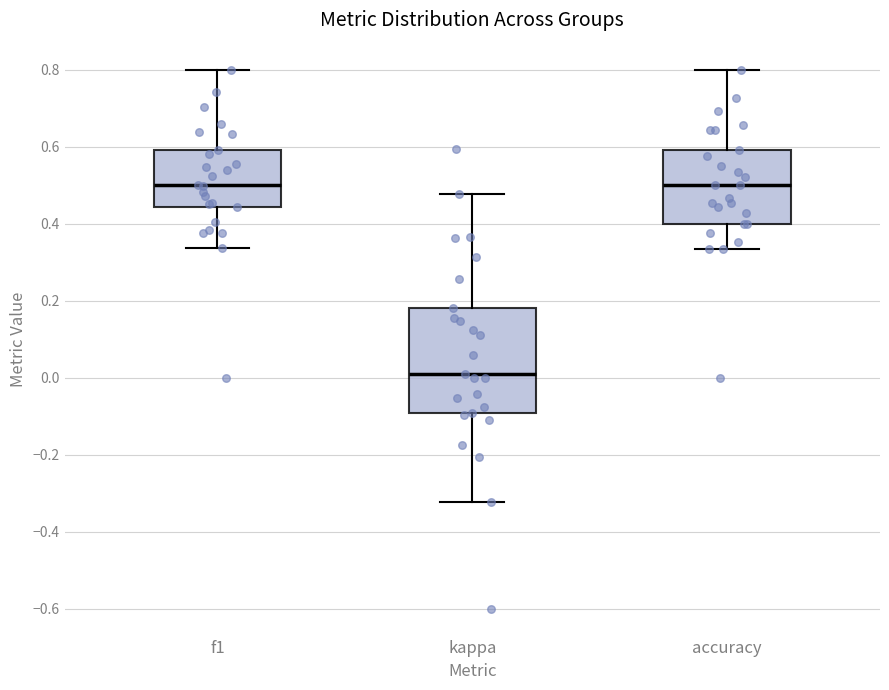

Which box's median line is the lowest?

kappa